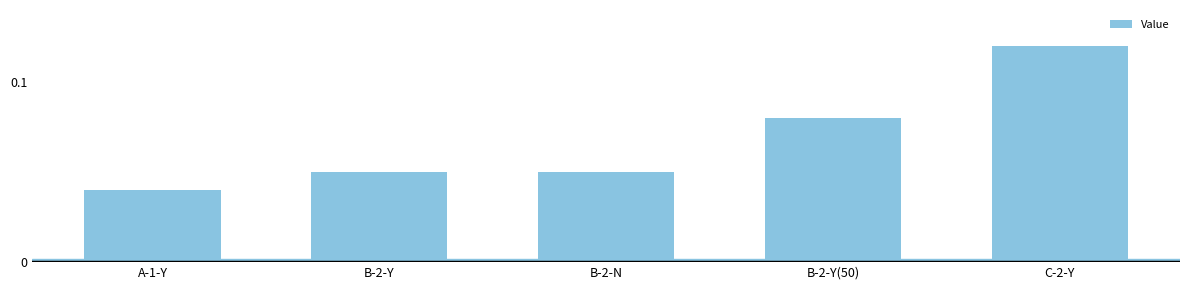

The value at C-2-Y is 0.0. True or false?

False